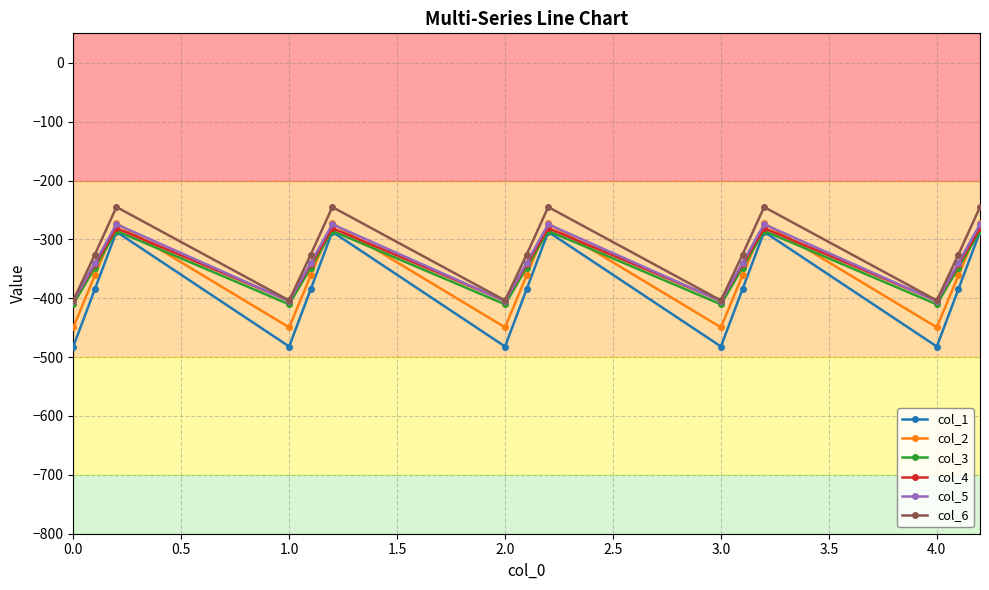

In col_4, how many points are higher than both neighbors (excluding endpoints)?

4